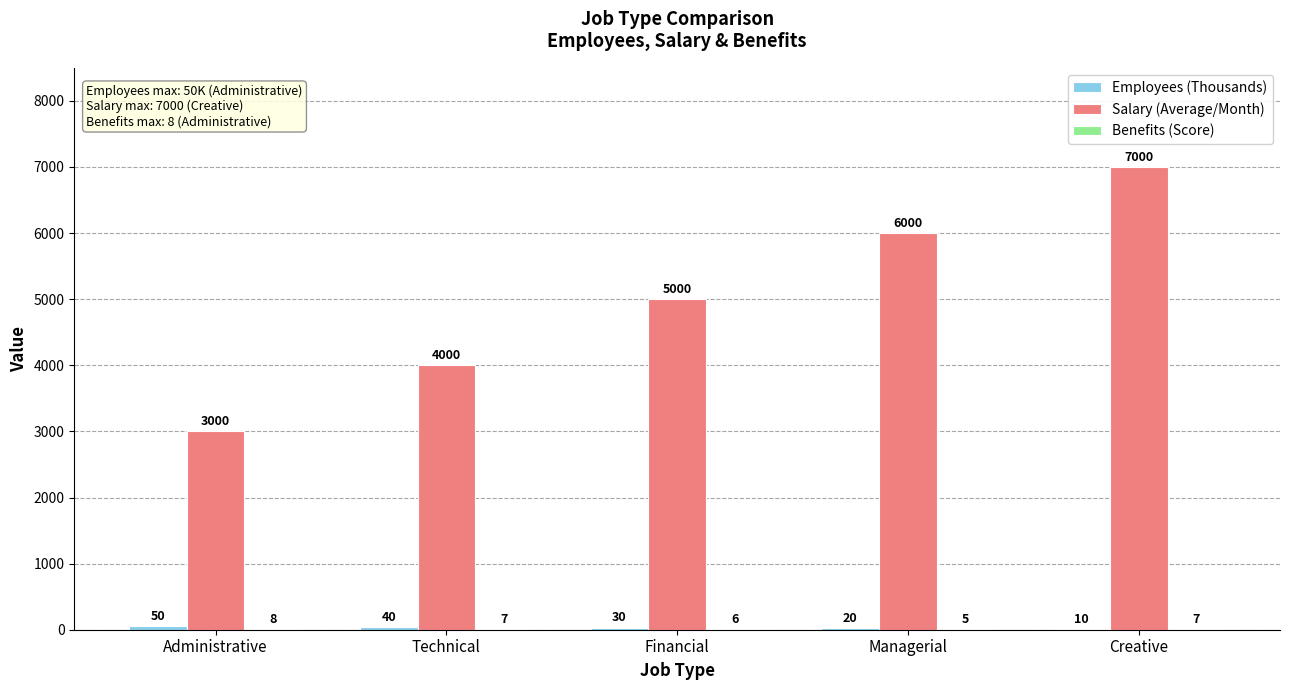

Which series has the largest total across all categories?

Salary (Average/Month)